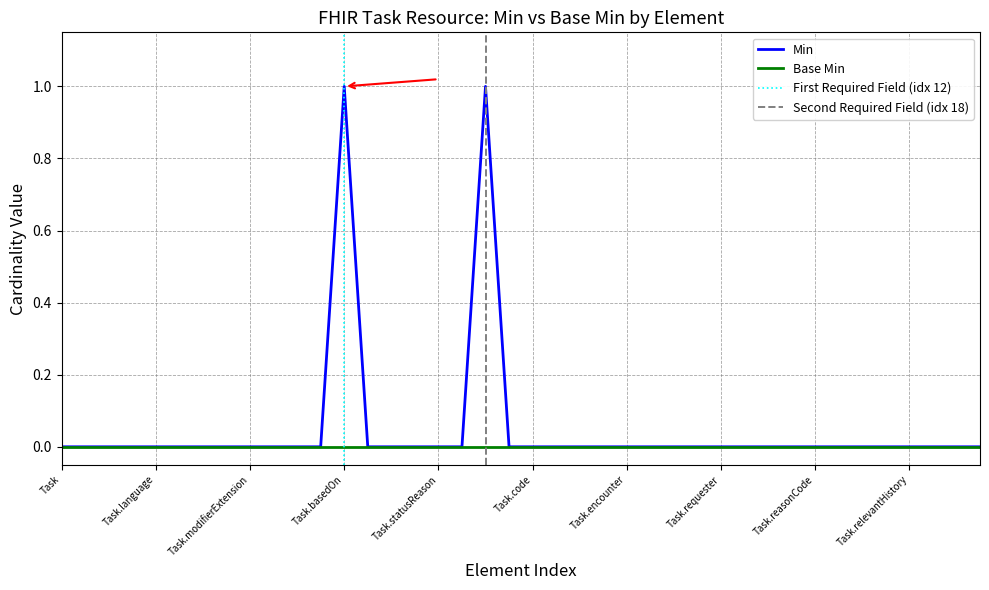

What is the difference between the second highest and second lowest values?

1